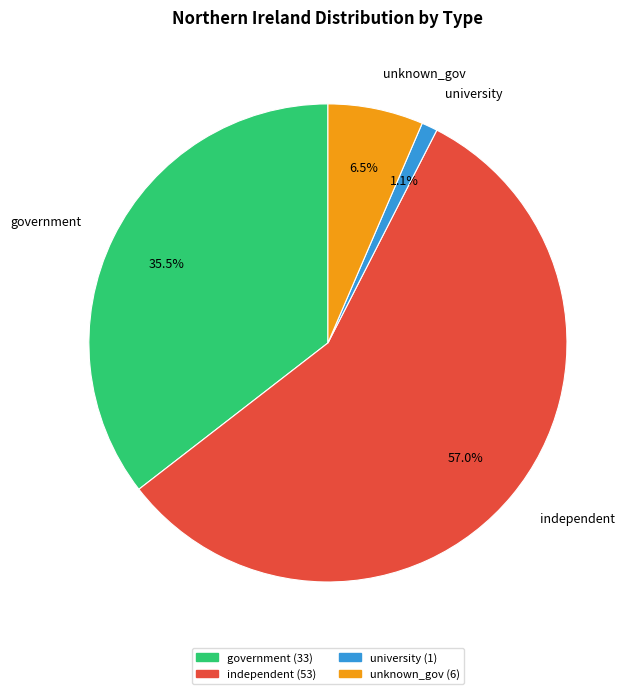

What is the total percentage of university and government?

36.6%